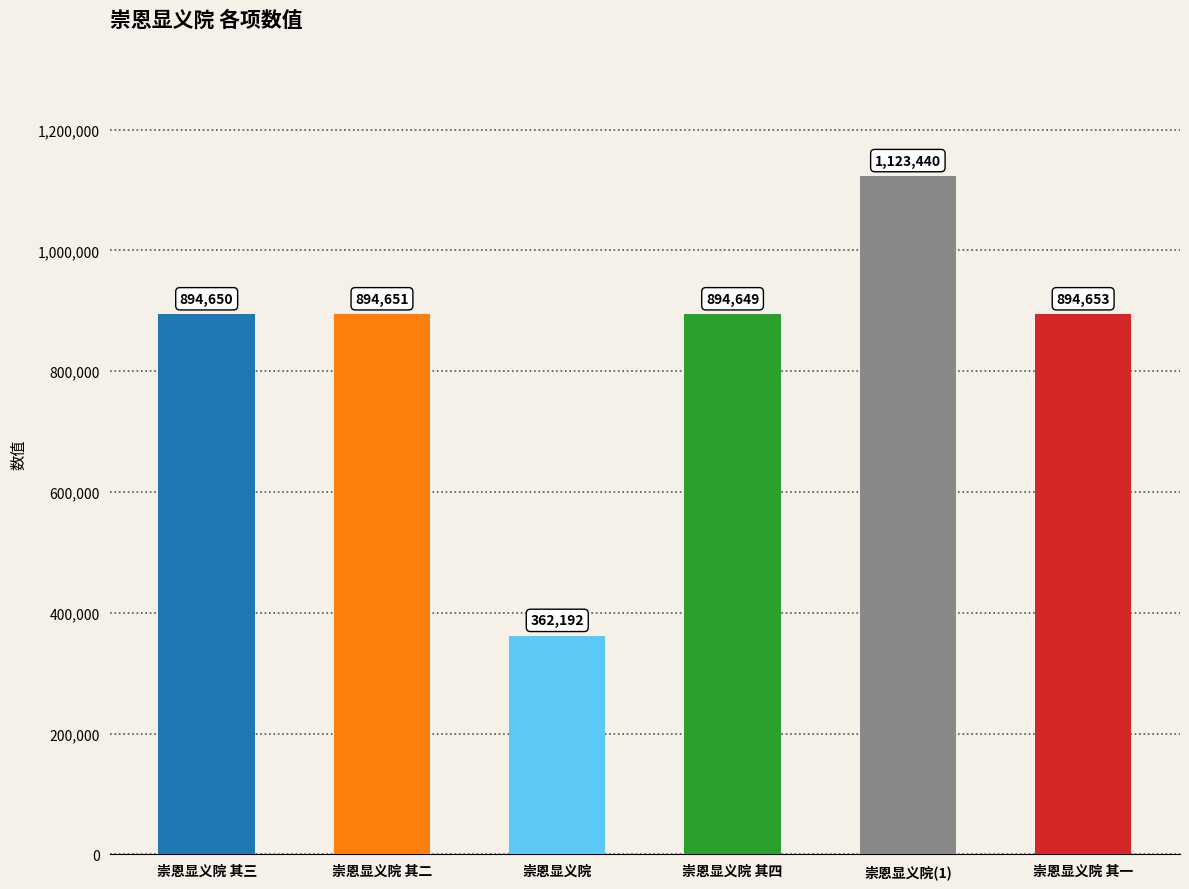

What is the average value?

844039